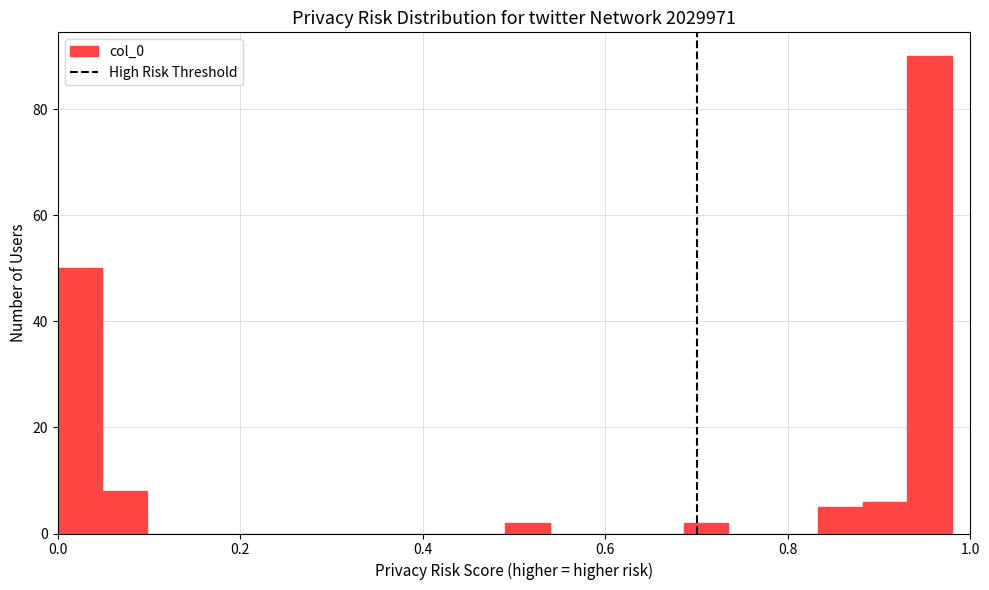

Read against the x-axis, roughly where is the centre of the tallest bar?

0.96